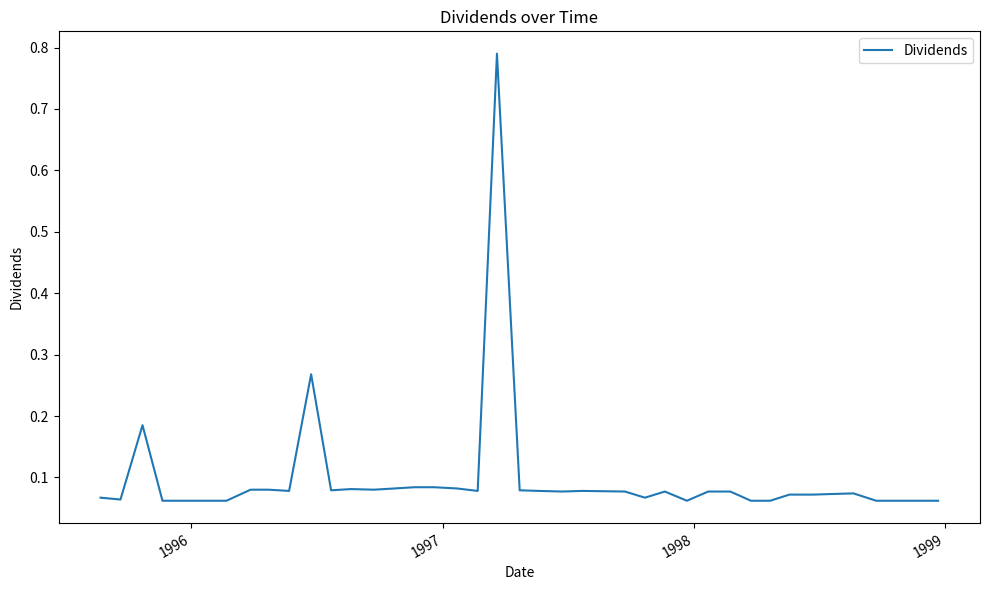

What is the difference between the maximum and minimum values?

0.7